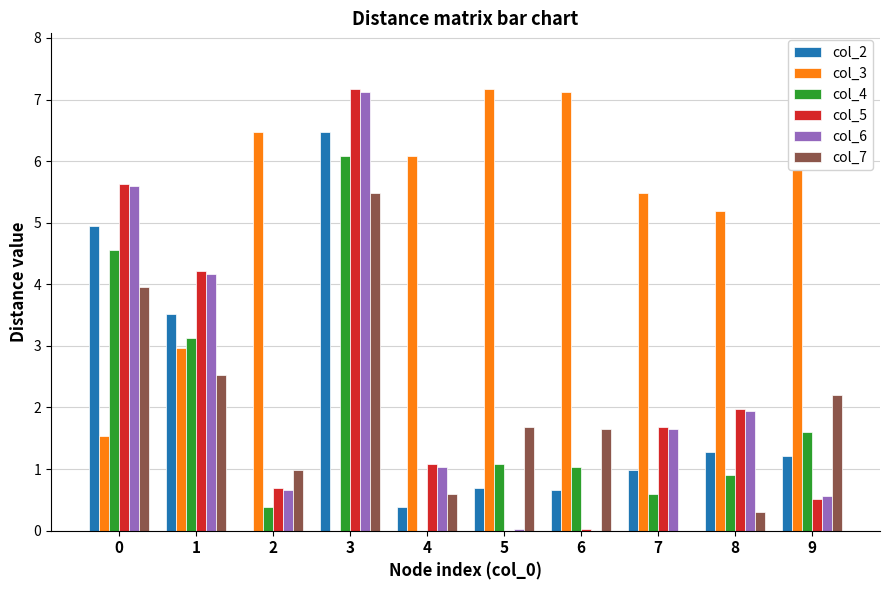

Reading left to right, extract all data points from this chart.

col_2: 4.9	3.5	0.0	6.5	0.4	0.7	0.7	1.0	1.3	1.2
col_3: 1.5	3.0	6.5	0.0	6.1	7.2	7.1	5.5	5.2	7.7
col_4: 4.6	3.1	0.4	6.1	0.0	1.1	1.0	0.6	0.9	1.6
col_5: 5.6	4.2	0.7	7.2	1.1	0.0	0.0	1.7	2.0	0.5
col_6: 5.6	4.2	0.7	7.1	1.0	0.0	0.0	1.6	1.9	0.6
col_7: 4.0	2.5	1.0	5.5	0.6	1.7	1.6	0.0	0.3	2.2